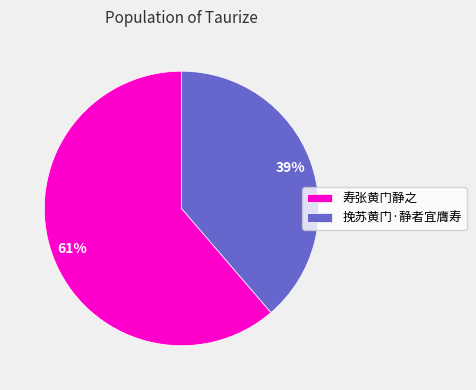

Rank the categories by value from highest to lowest.

寿张黄门静之, 挽苏黄门·静者宜膺寿